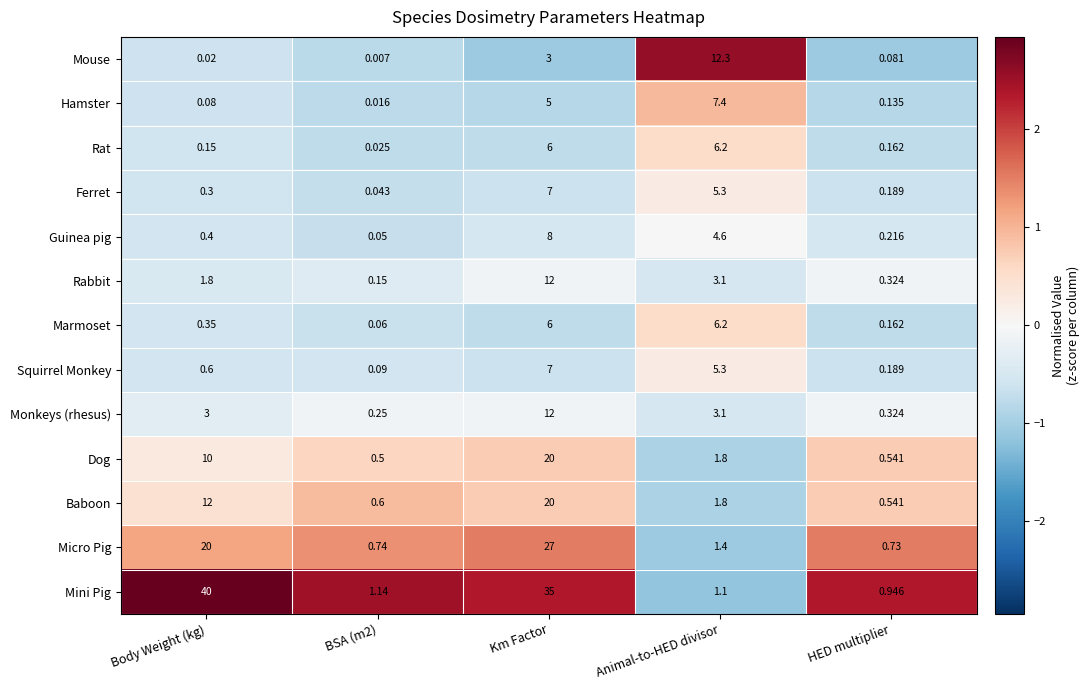

Which series has the widest spread of values?

Mini Pig